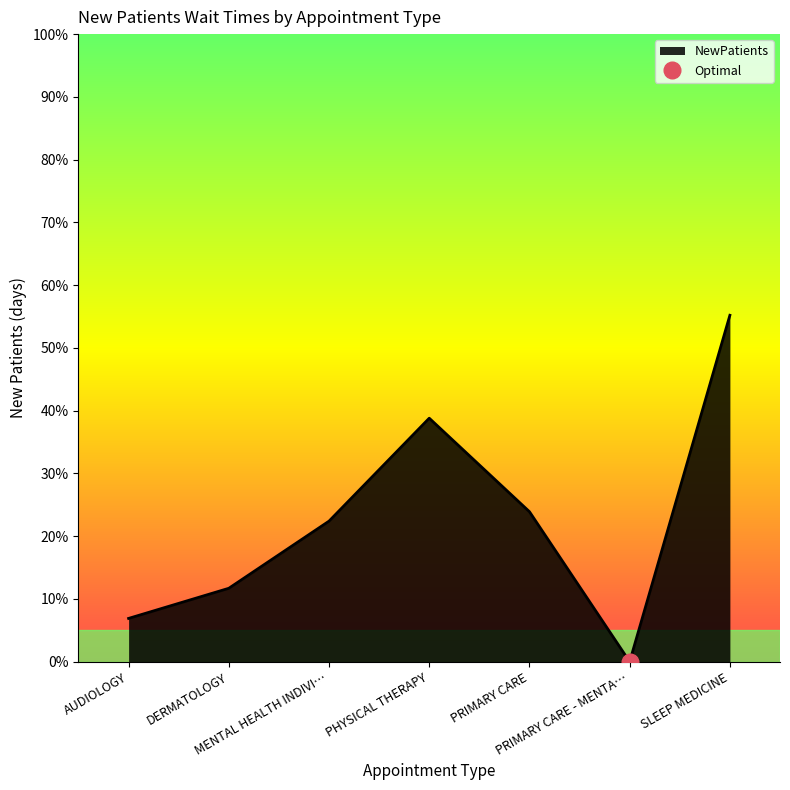

Reading right to left, list all the values displayed in this chart.

55.2	0.0	23.9	38.8	22.4	11.7	6.9